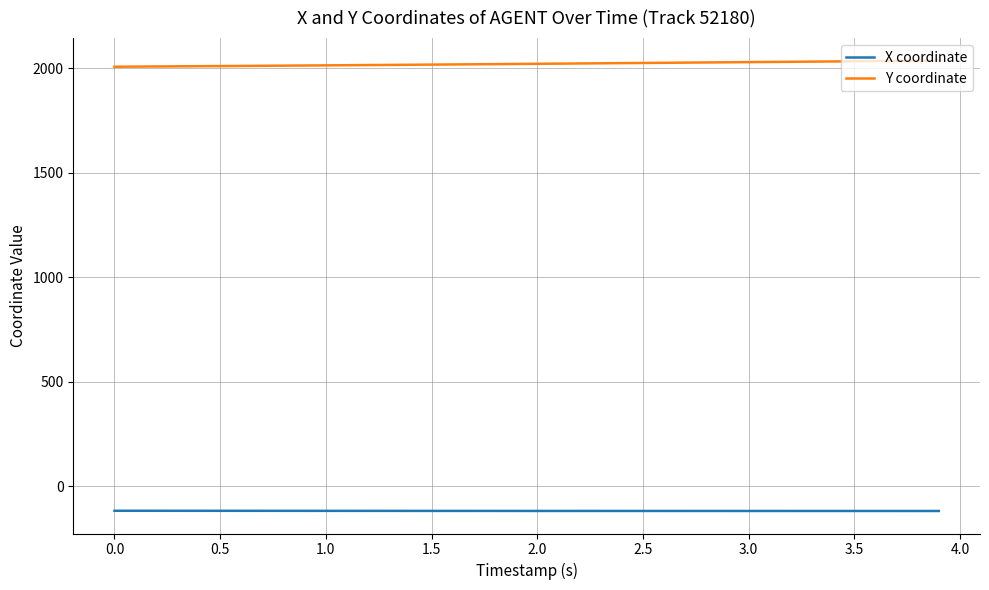

What is the lowest value of the X coordinate series?

-117.5